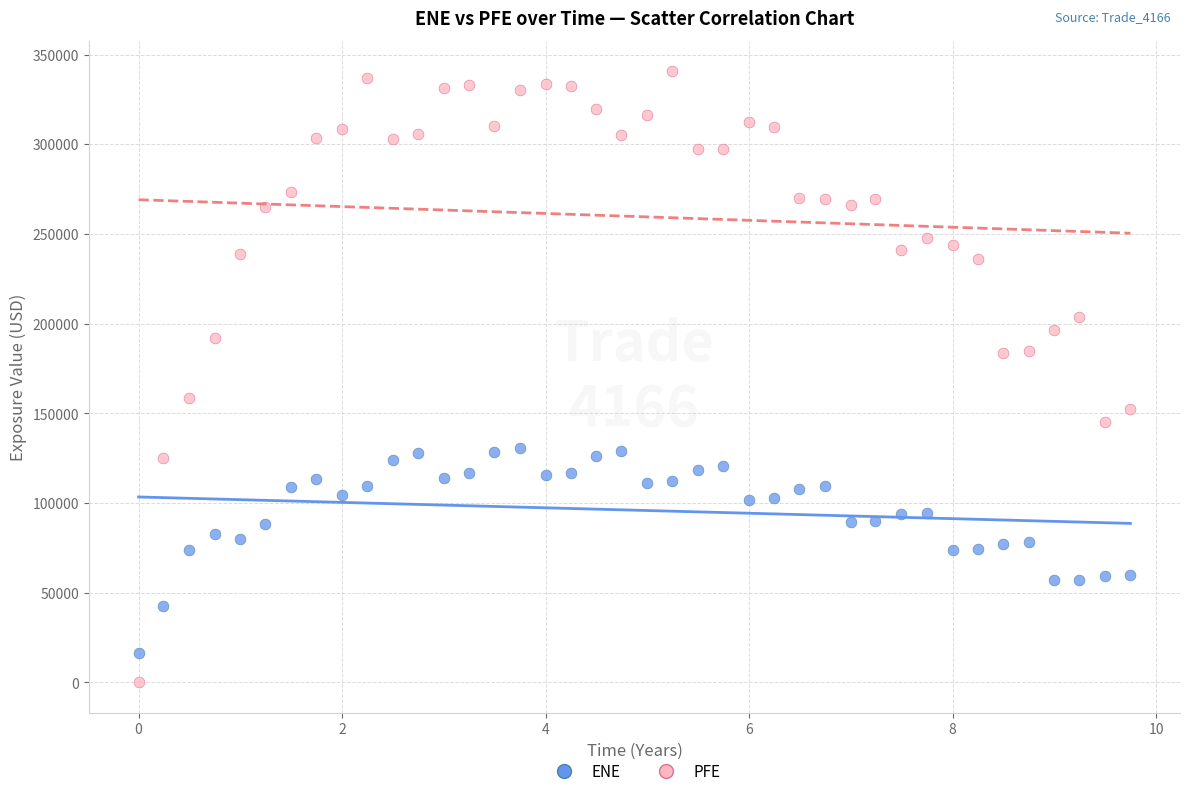

Which series has the largest Y range (max minus min)?

PFE